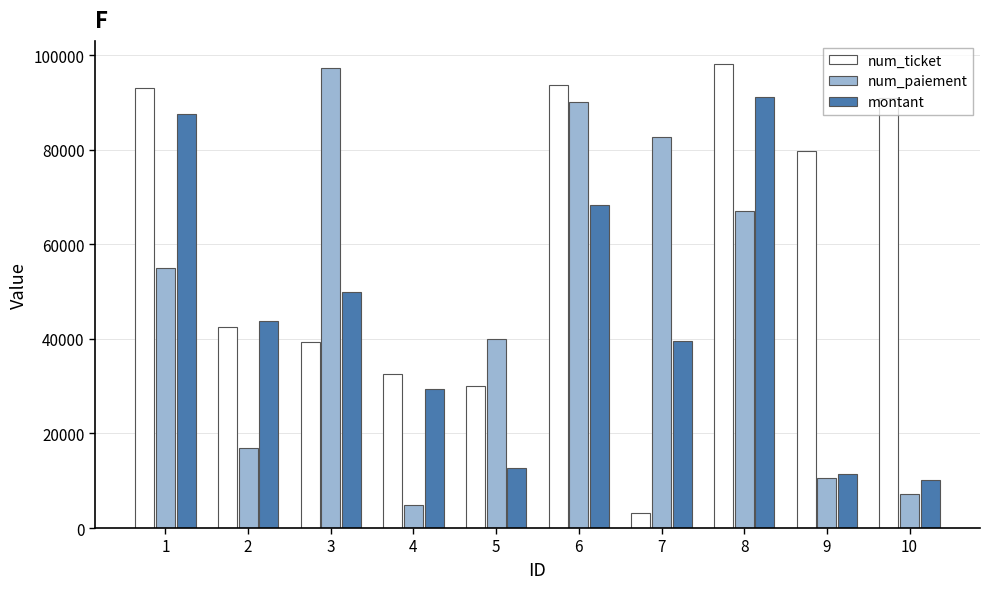

How many data points in montant are less than 43818?

5